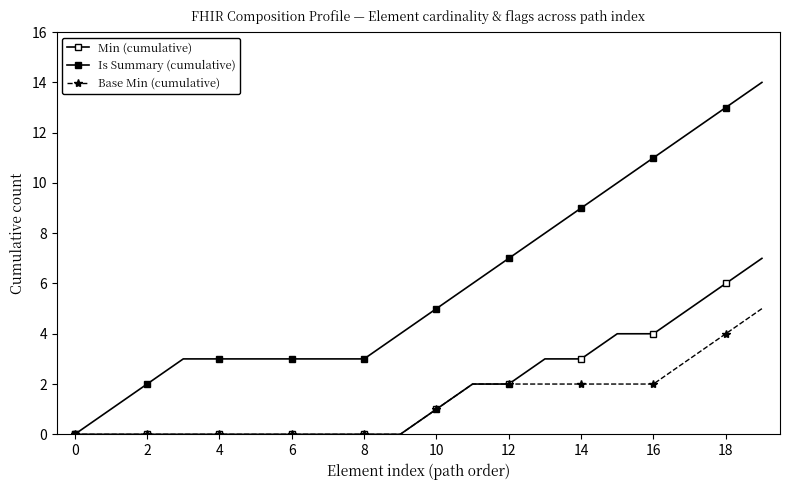

List the series in order of their peak value, highest first.

Is Summary (cumulative), Min (cumulative), Base Min (cumulative)